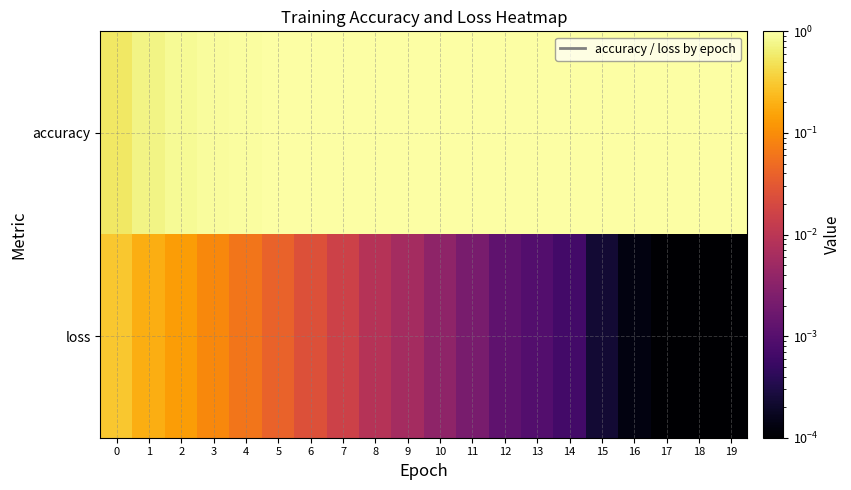

At 3, list the series in order from largest to smallest.

accuracy, loss